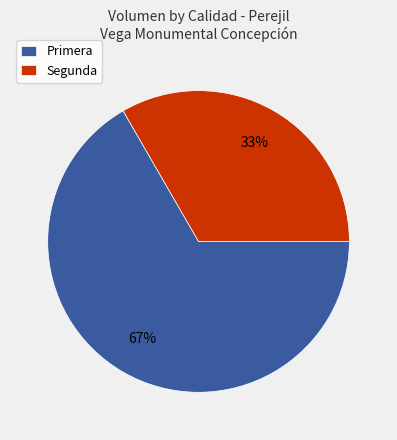

Do Primera and Segunda together represent more than half of the pie?

Yes